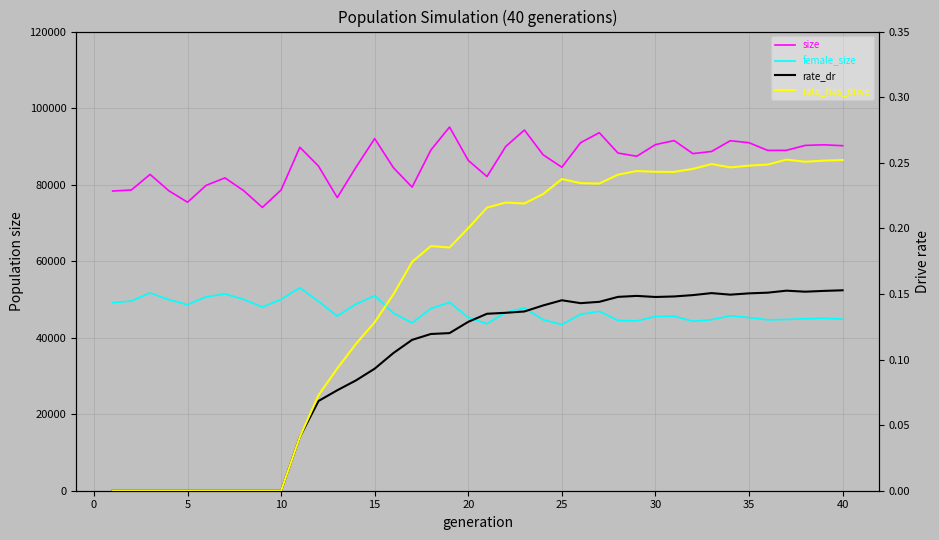

What is the spread (max minus min) of values at 20?

79819.0